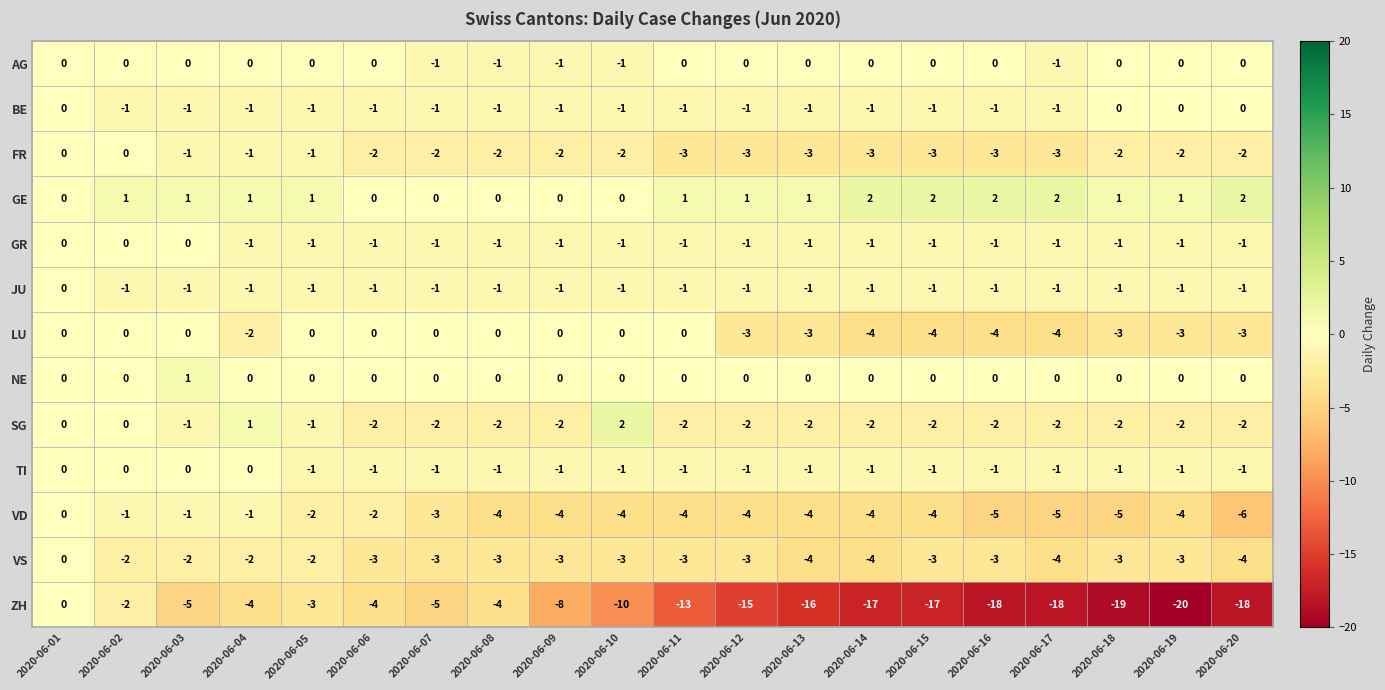

At which label is LU closest to -2?

2020-06-04